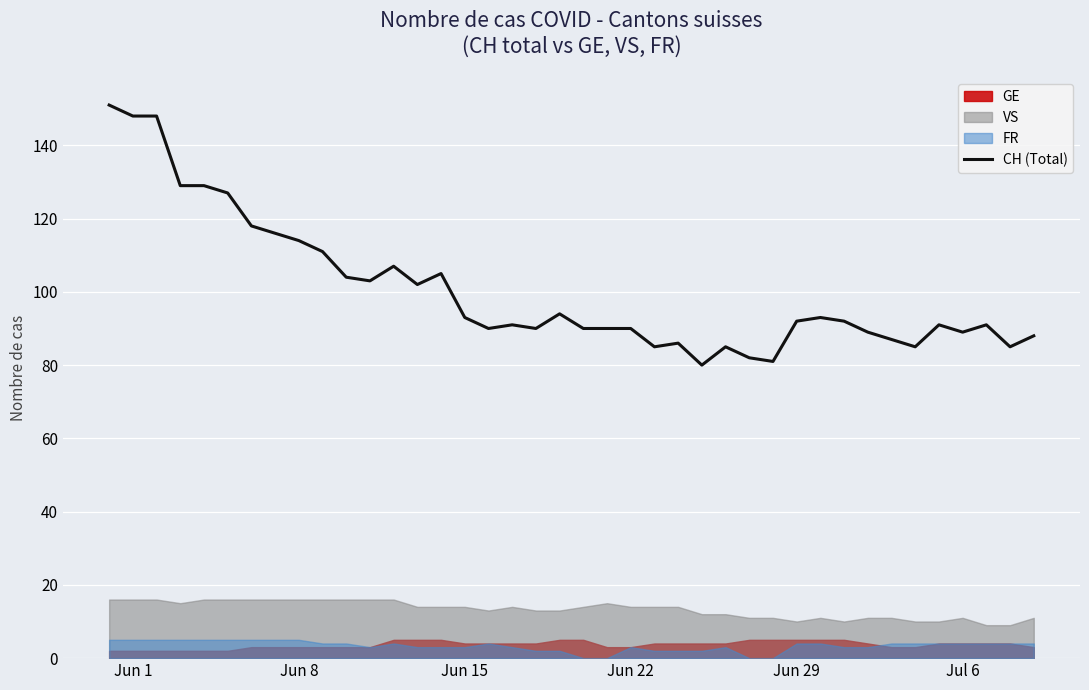

The CH (Total) series shows 90 at Jun 22. True or false?

True